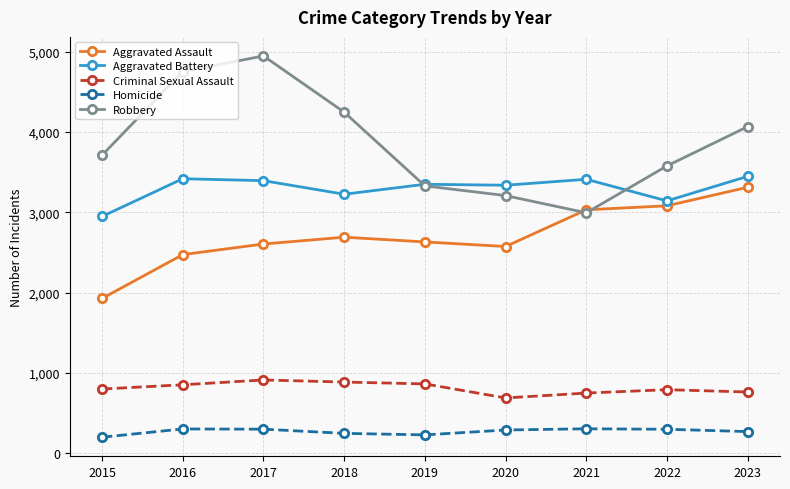

Read the Criminal Sexual Assault value at 2019.

862